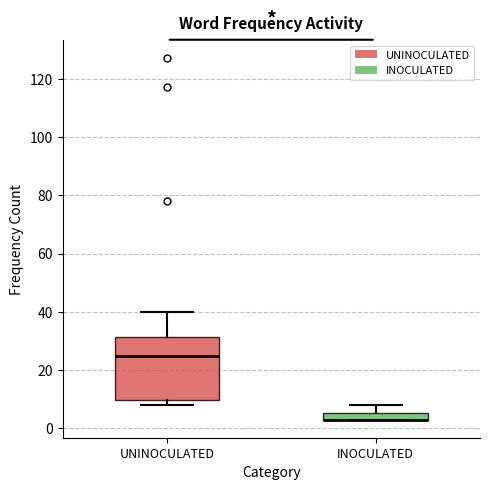

Where does the upper whisker of the box for INOCULATED end on the y-axis? The values are not printed on the chart, so give them approximately, as read against the axis.

8